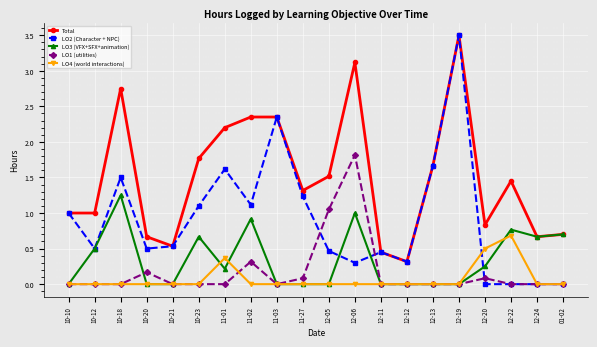

What is the average value of the LO4 (world interactions) series?

0.1